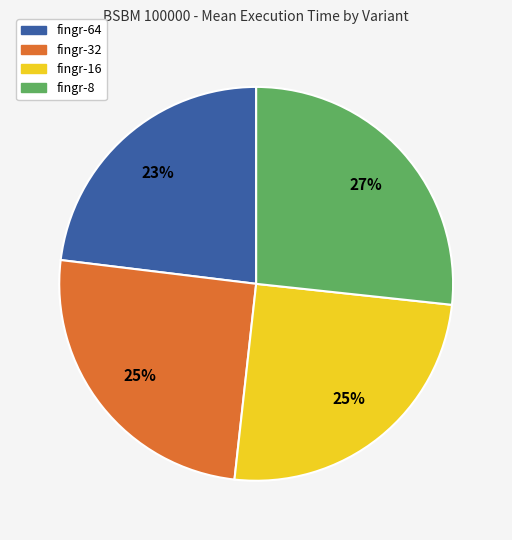

To the nearest percent, what is the difference between the largest and smallest slice percentages?

4%